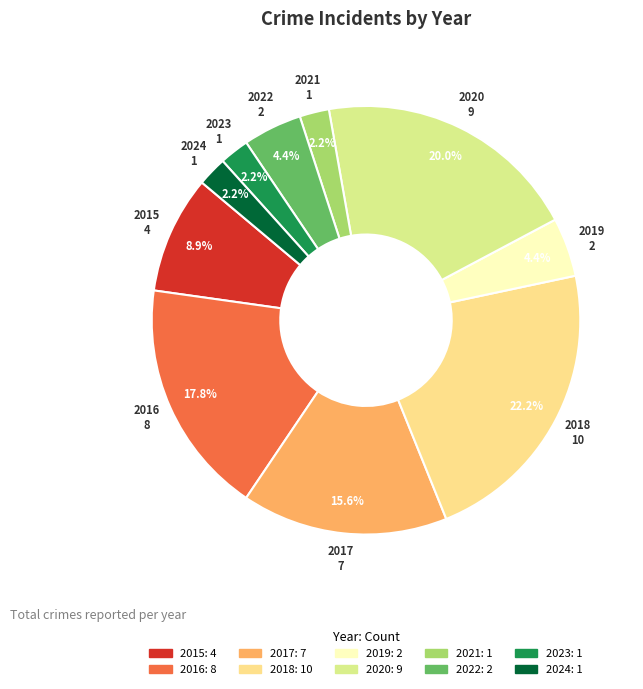

What percentage is the 2021 slice, to the nearest percent?

2%